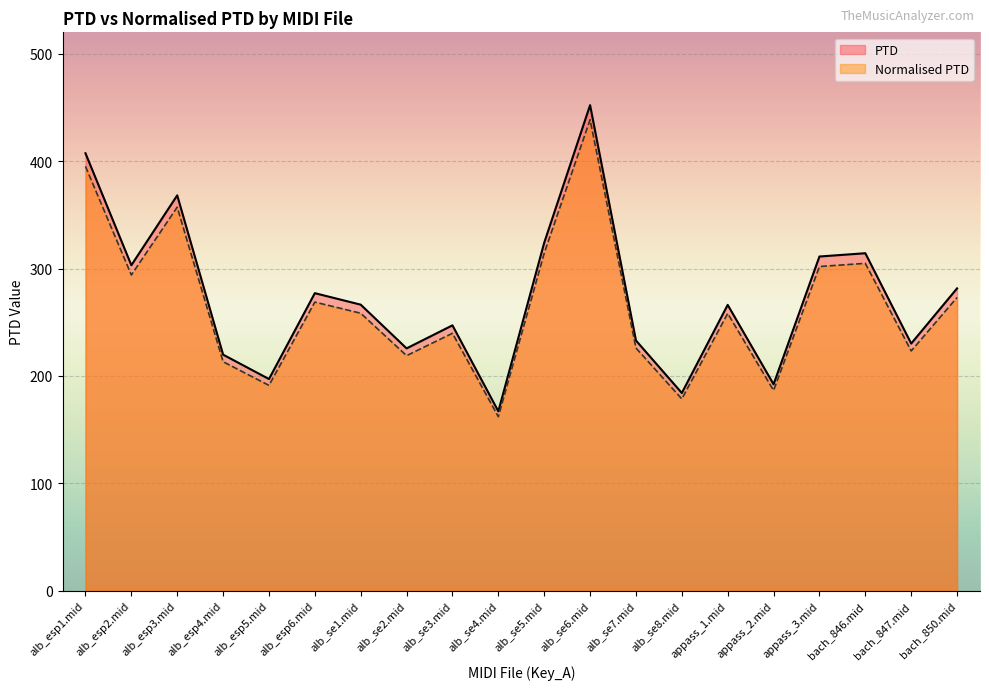

What are all the series names shown in the legend?

PTD, Normalised PTD